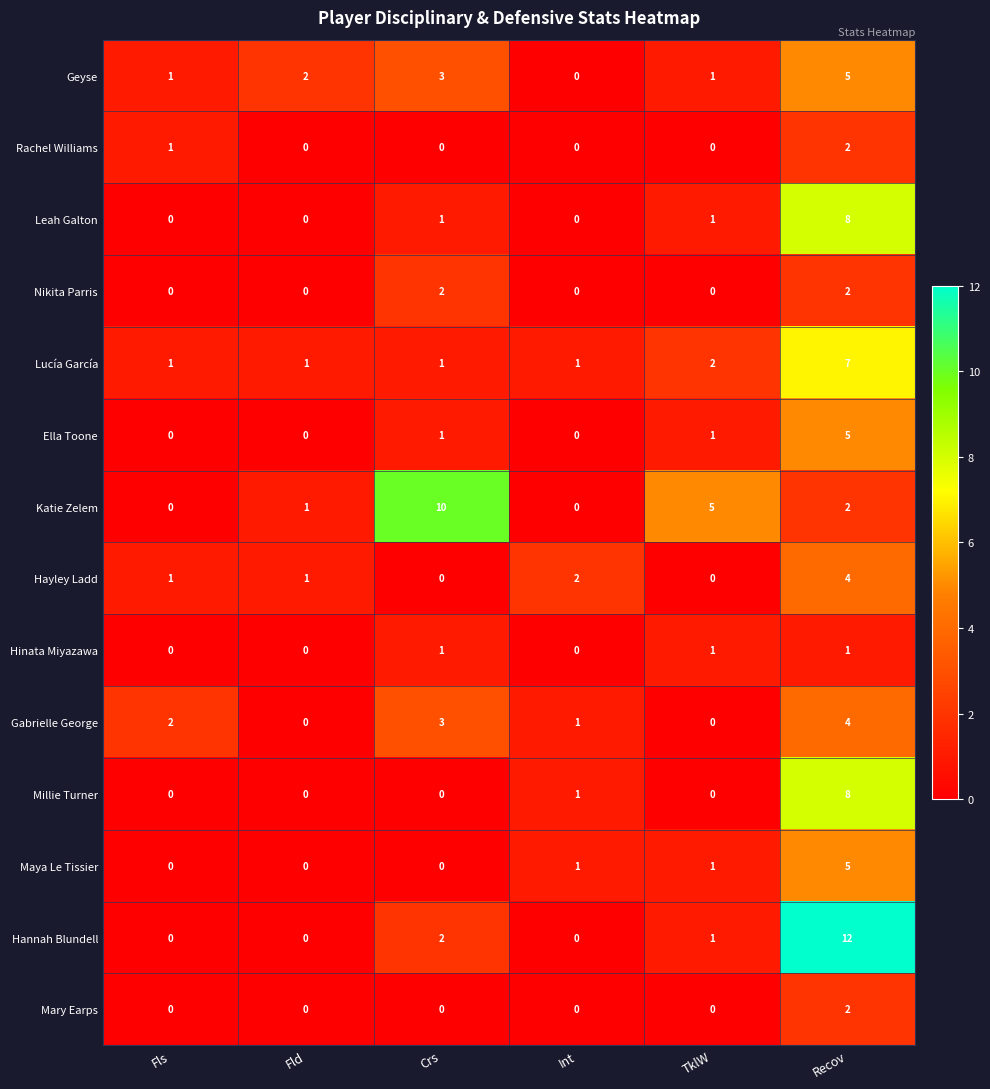

Count the Mary Earps values in the range 0 to 1.

5